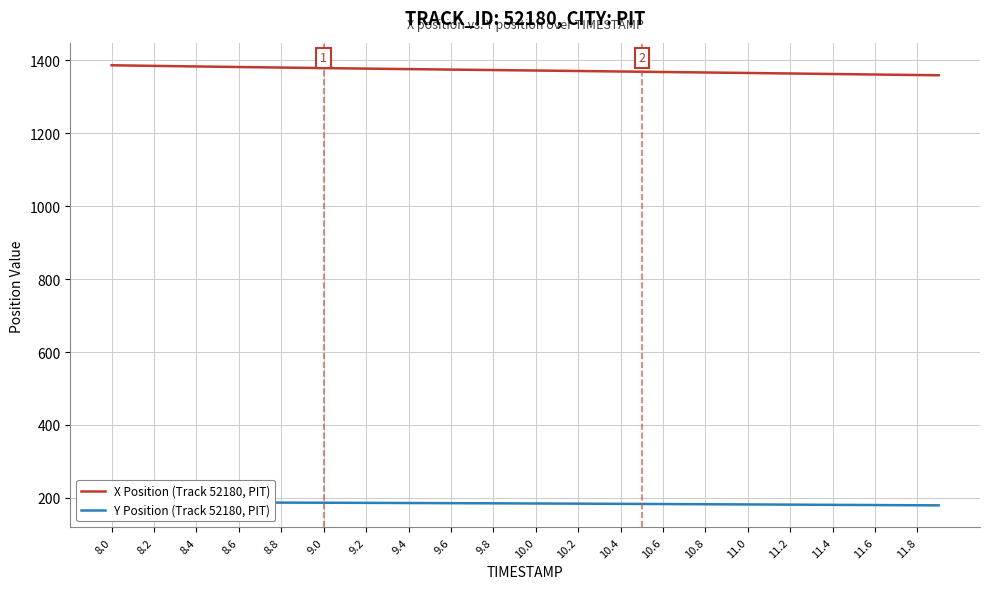

Reading right to left, transcribe all the data shown in this chart.

X Position (Track 52180, PIT): 1359.4	1360.1	1360.8	1361.5	1362.2	1362.9	1363.6	1364.3	1365.0	1365.7	1366.4	1367.1	1367.7	1368.4	1369.1	1369.8	1370.4	1371.1	1371.8	1372.4	1373.1	1373.7	1374.4	1375.0	1375.7	1376.3	1377.0	1377.7	1378.4	1379.1	1379.8	1380.6	1381.3	1382.1	1382.8	1383.6	1384.4	1385.2	1386.0	1386.8
Y Position (Track 52180, PIT): 179.4	179.7	180.0	180.3	180.5	180.8	181.1	181.4	181.7	182.0	182.2	182.5	182.8	183.0	183.3	183.6	183.8	184.1	184.3	184.6	184.8	185.0	185.2	185.4	185.6	185.8	186.0	186.2	186.4	186.6	186.8	187.0	187.1	187.3	187.4	187.6	187.7	187.8	188.0	188.1